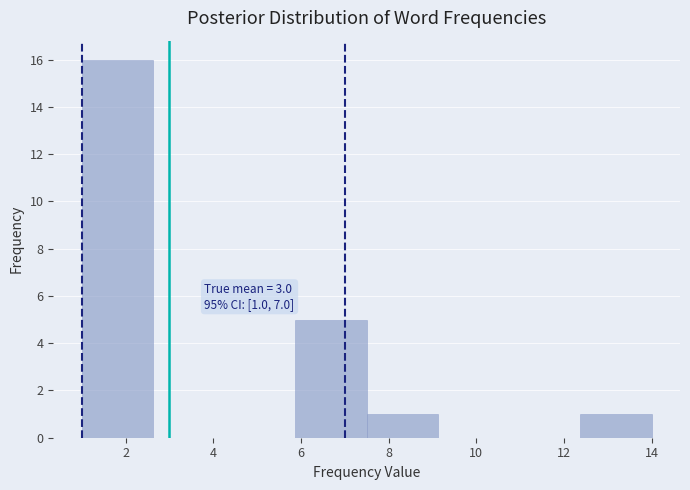

Which range on the x-axis has the tallest bar?

1.0 to 2.6